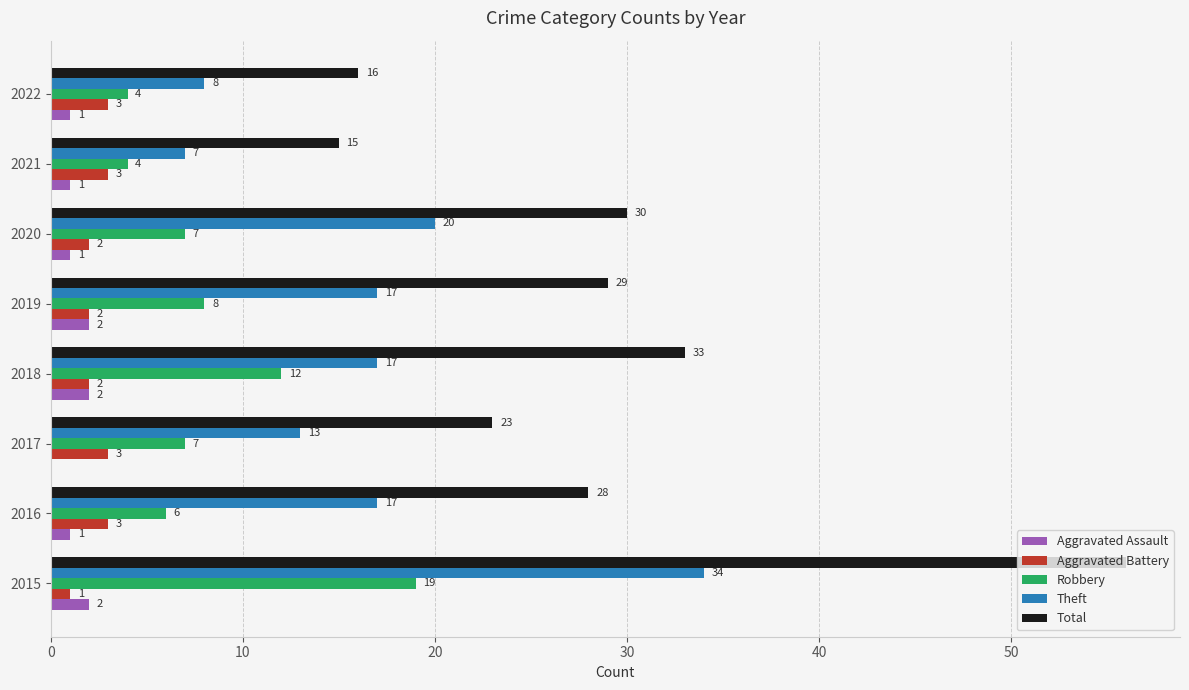

Which series changed the most between 2016 and 2020?

Theft